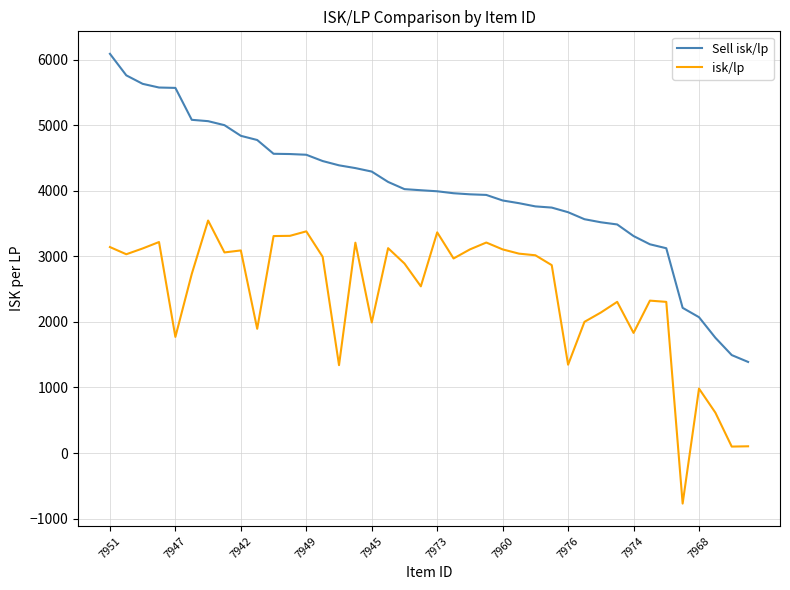

Which series has the largest total across all categories?

Sell isk/lp